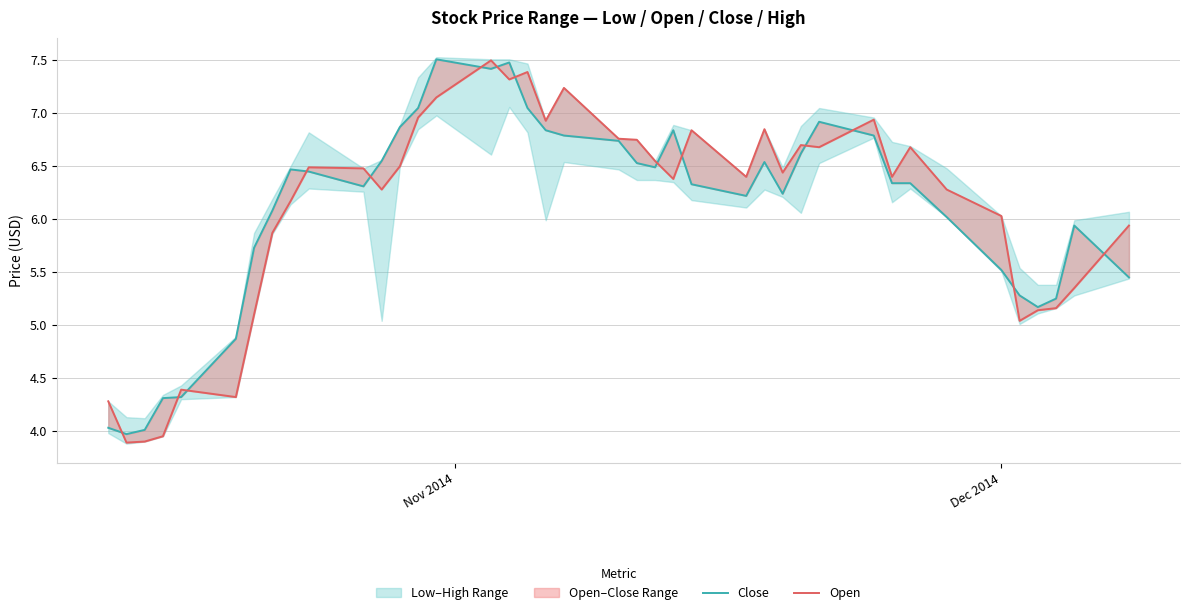

How many data points does each series have?

40